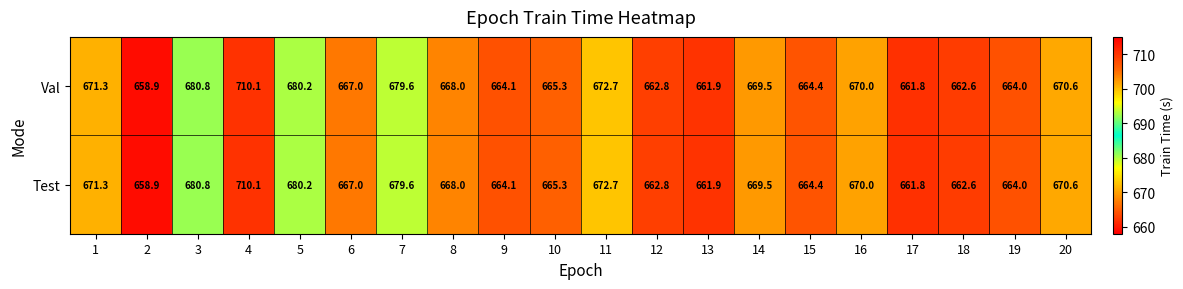

What is the difference between the maximum and minimum values in the Val series?

51.2